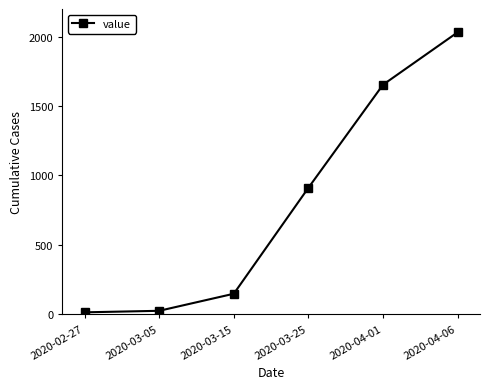

What is the minimum value shown in the chart?

13